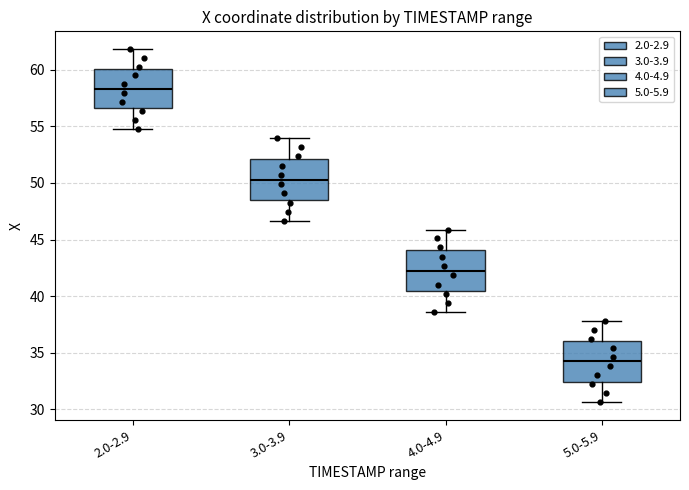

Which box's median line is the lowest?

5.0-5.9